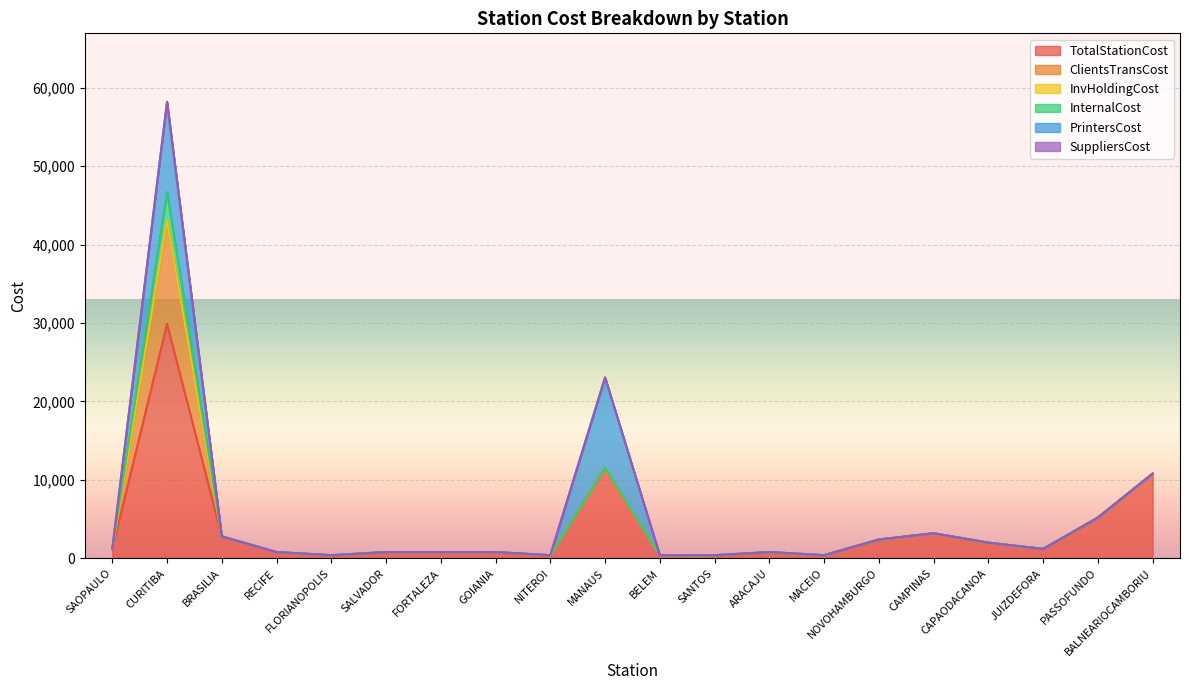

Which category has the lowest value in the InternalCost series?

SAOPAULO